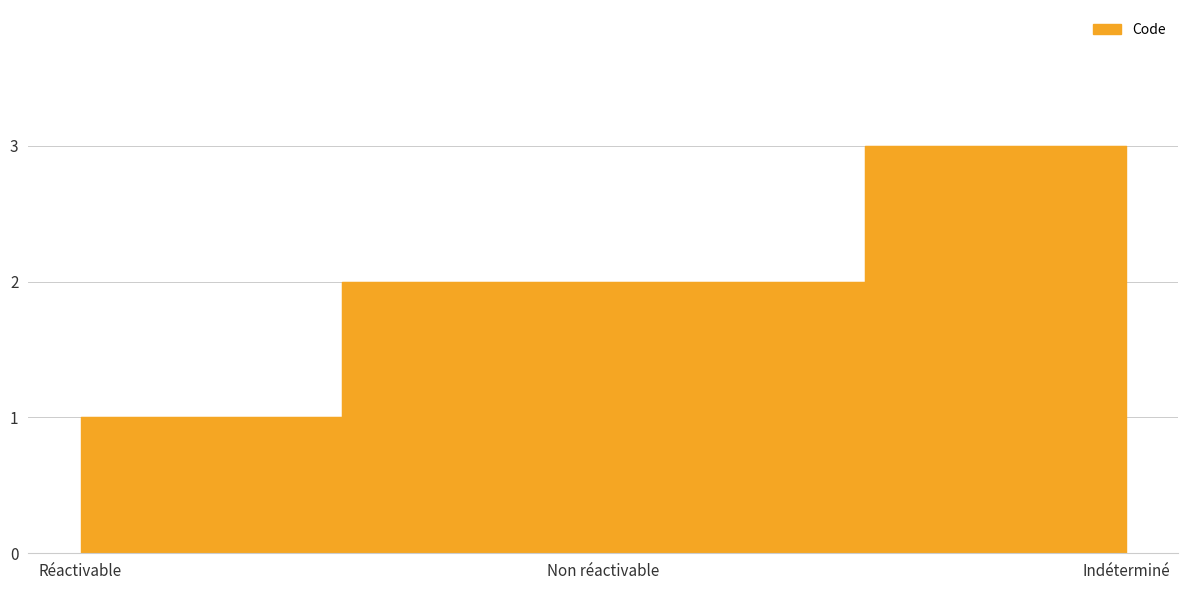

Reading left to right, list all the values displayed in this chart.

Réactivable=1	Non réactivable=2	Indéterminé=3